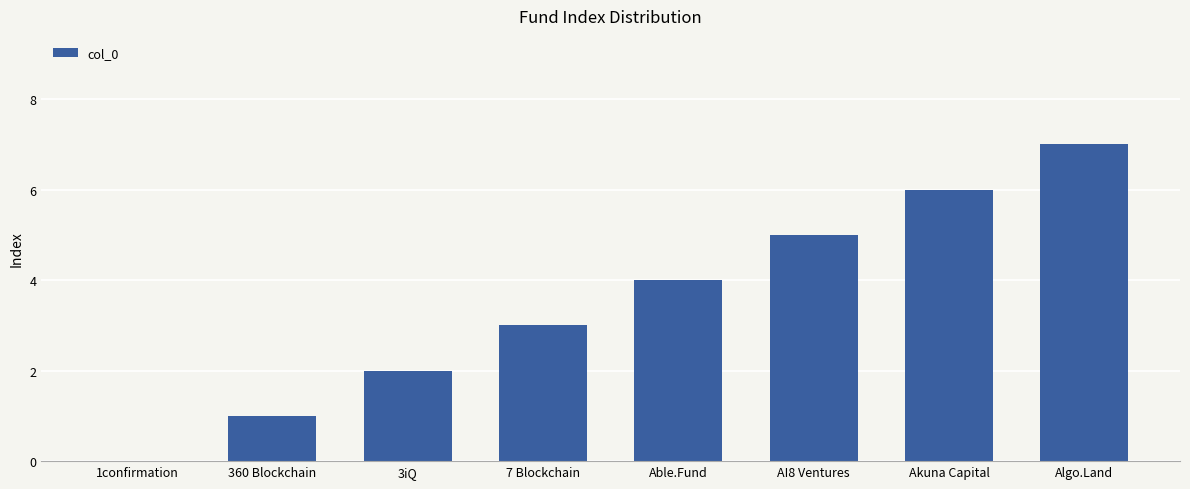

What is the approximate value at Algo.Land?

7